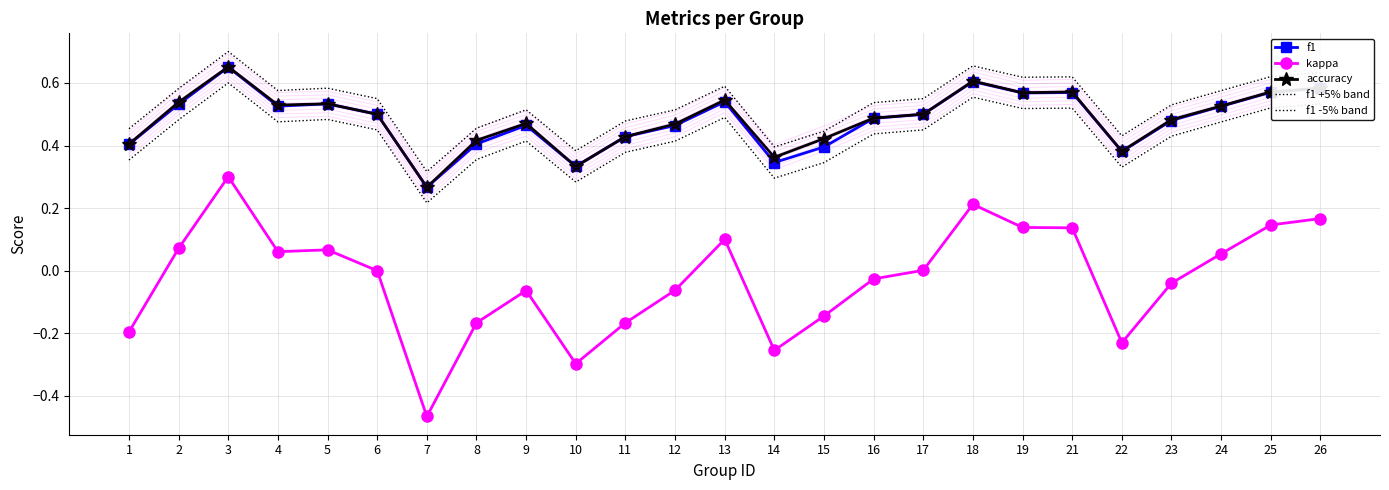

True or false: f1 +5% band has more than 0 points higher than both neighbors.

True